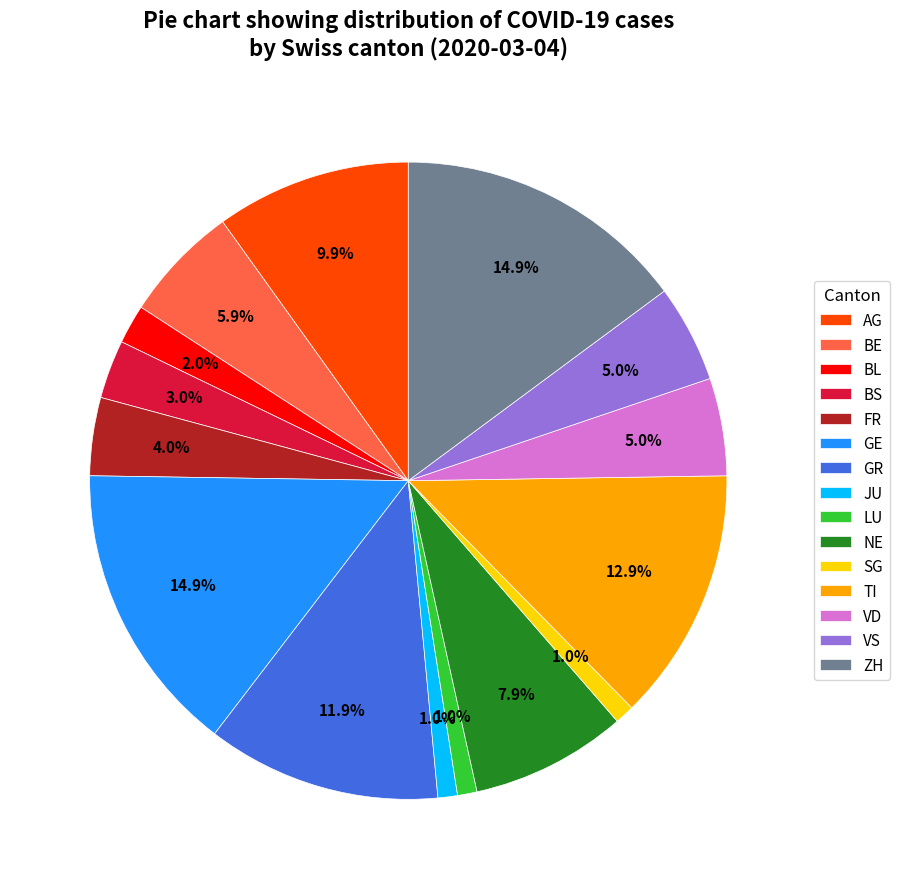

To the nearest percent, what is the average slice percentage?

7%